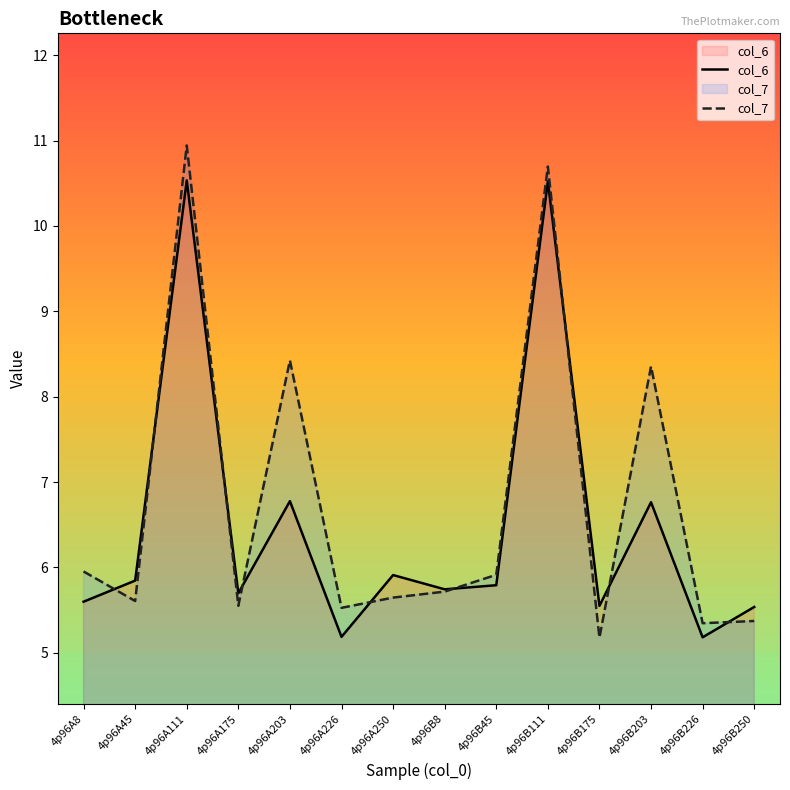

What position from the left is 4p96A8?

1